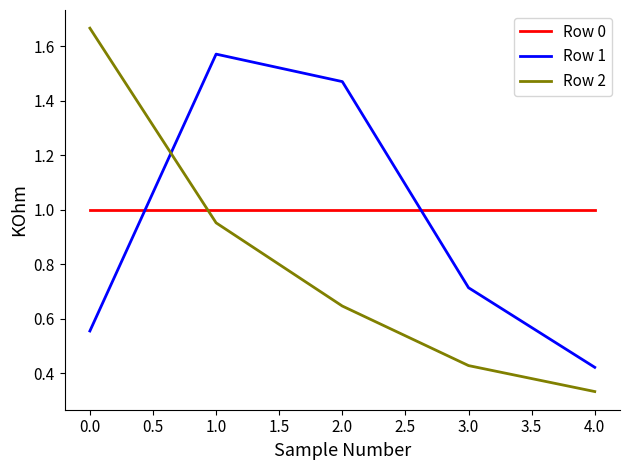

At which category does the chart reach its minimum across all series?

4.0